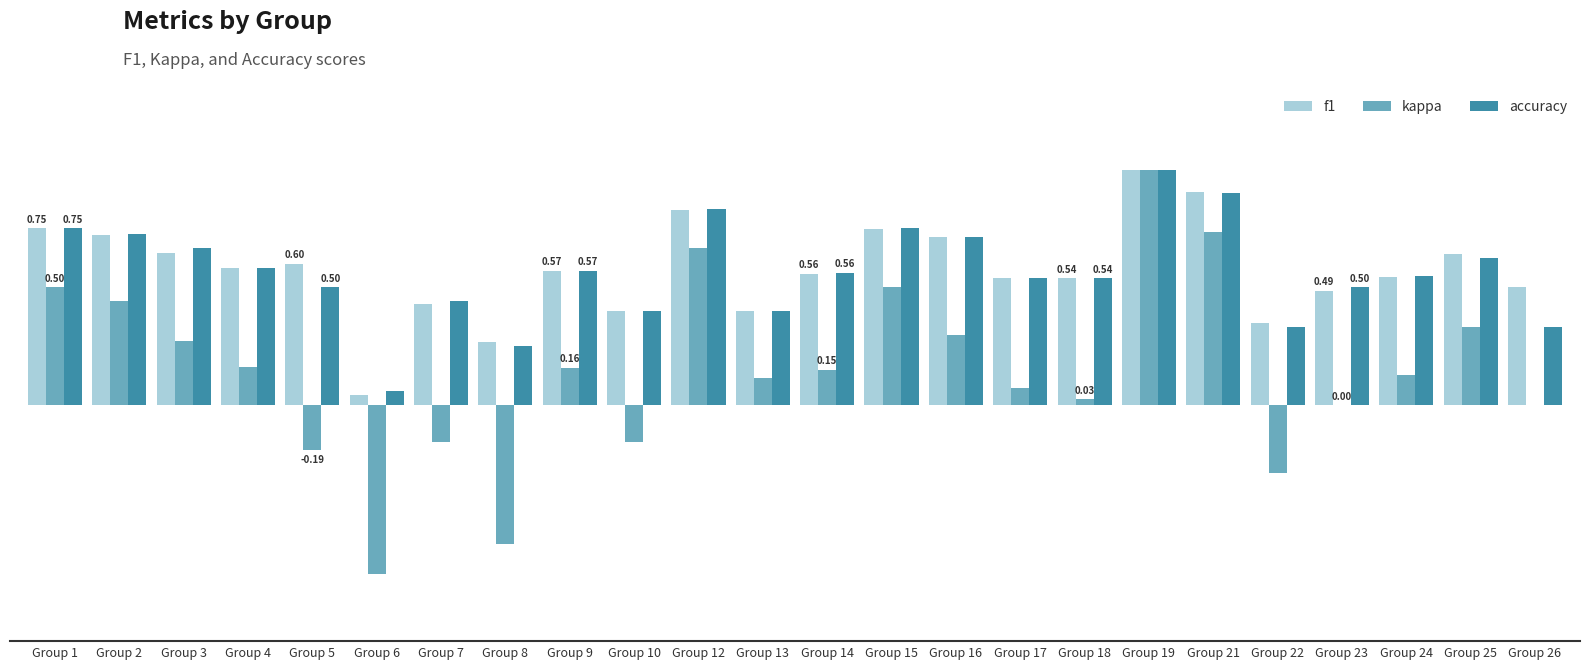

Does the chart contain stacked bars?

No